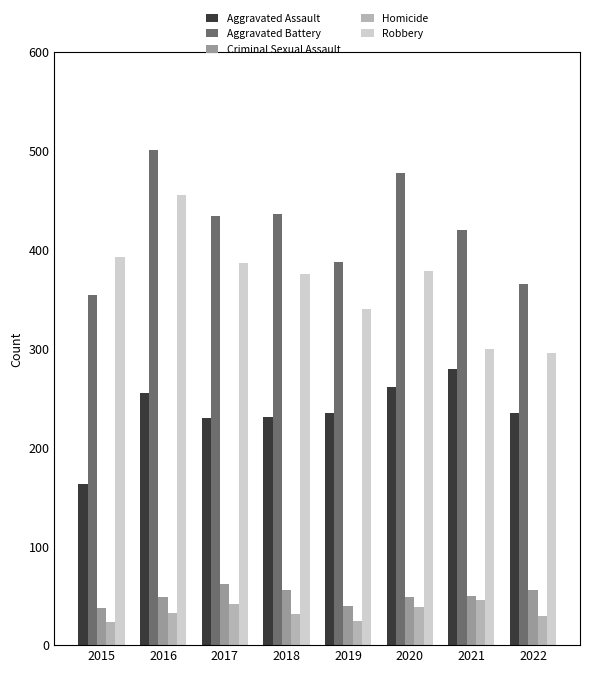

What are all the series names shown in the legend?

Aggravated Assault, Aggravated Battery, Criminal Sexual Assault, Homicide, Robbery